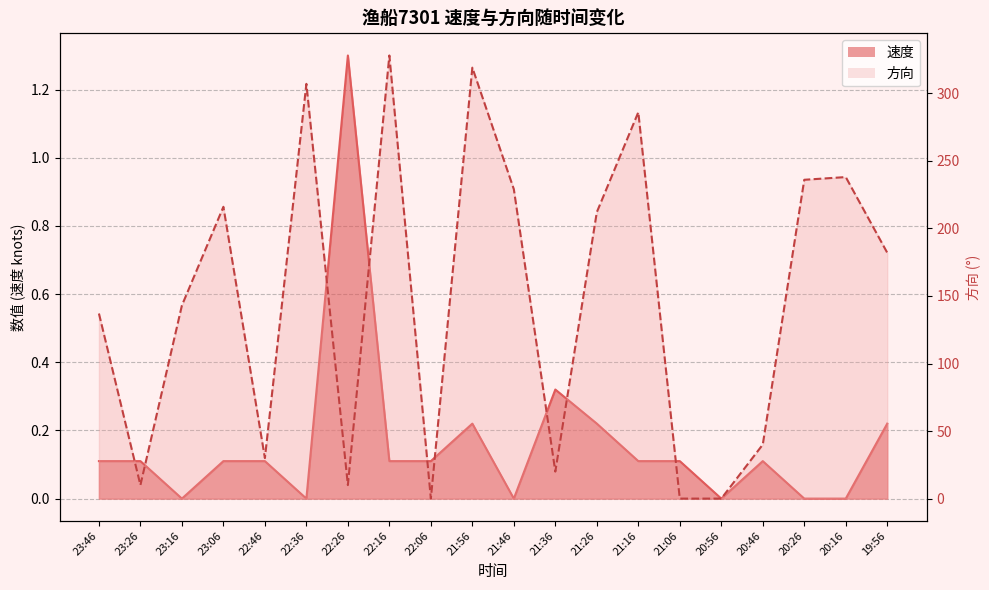

Which series has the largest range (max minus min)?

方向